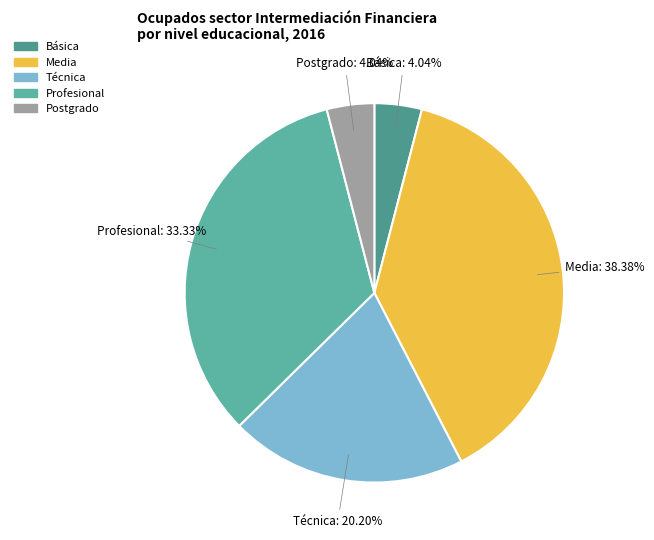

To the nearest percent, what is the difference between the largest and smallest slice percentages?

34%